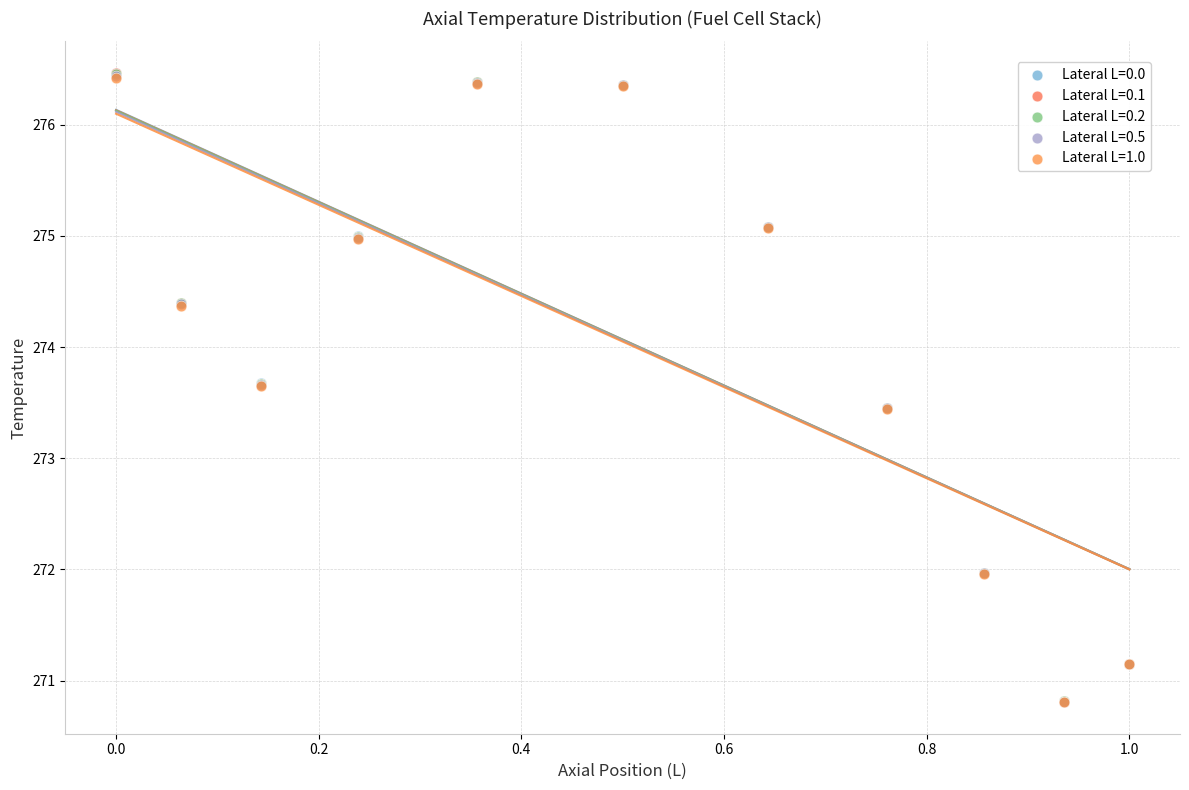

What are all the series names shown in the legend?

Lateral L=0.0, Lateral L=0.1, Lateral L=0.2, Lateral L=0.5, Lateral L=1.0